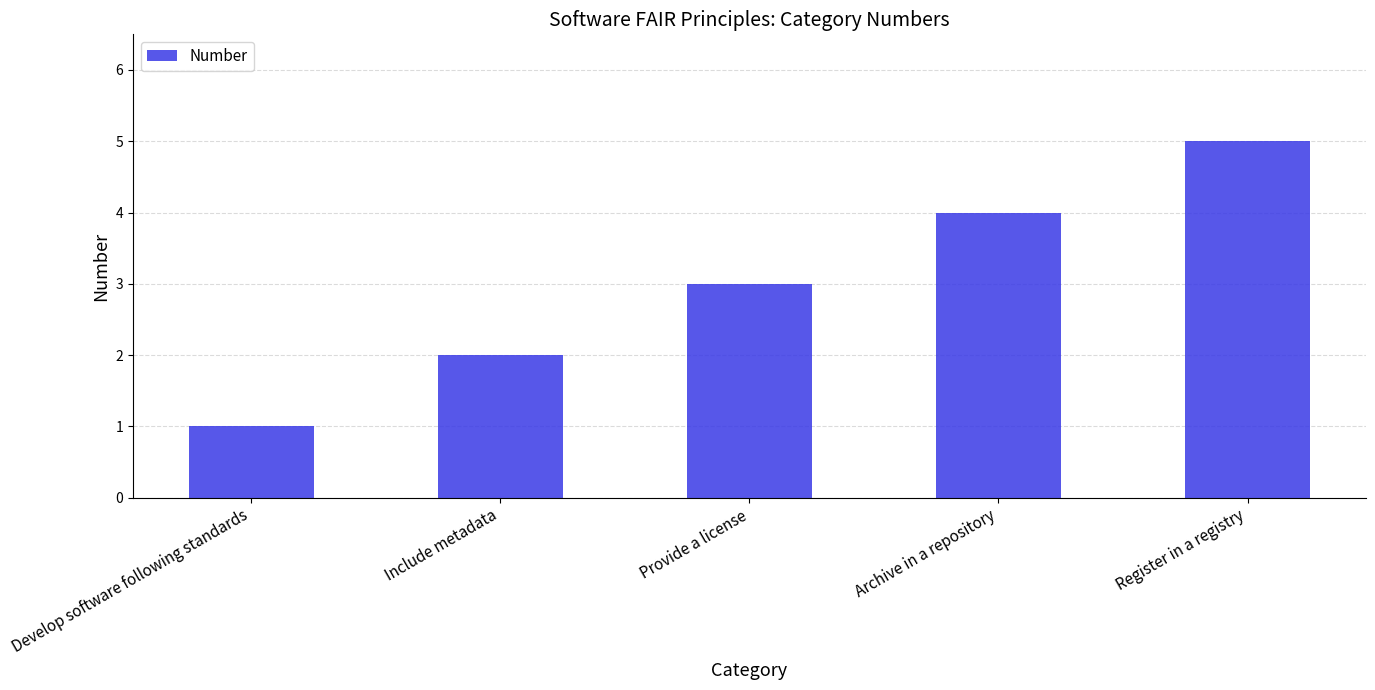

Where is the data nearest to the value 3?

Provide a license